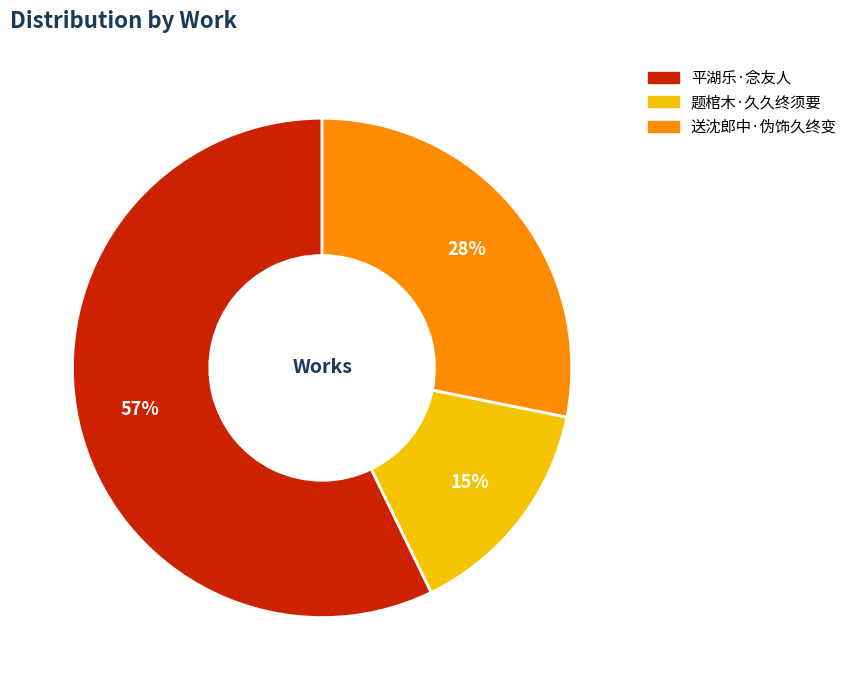

Count the number of slices in the pie.

3